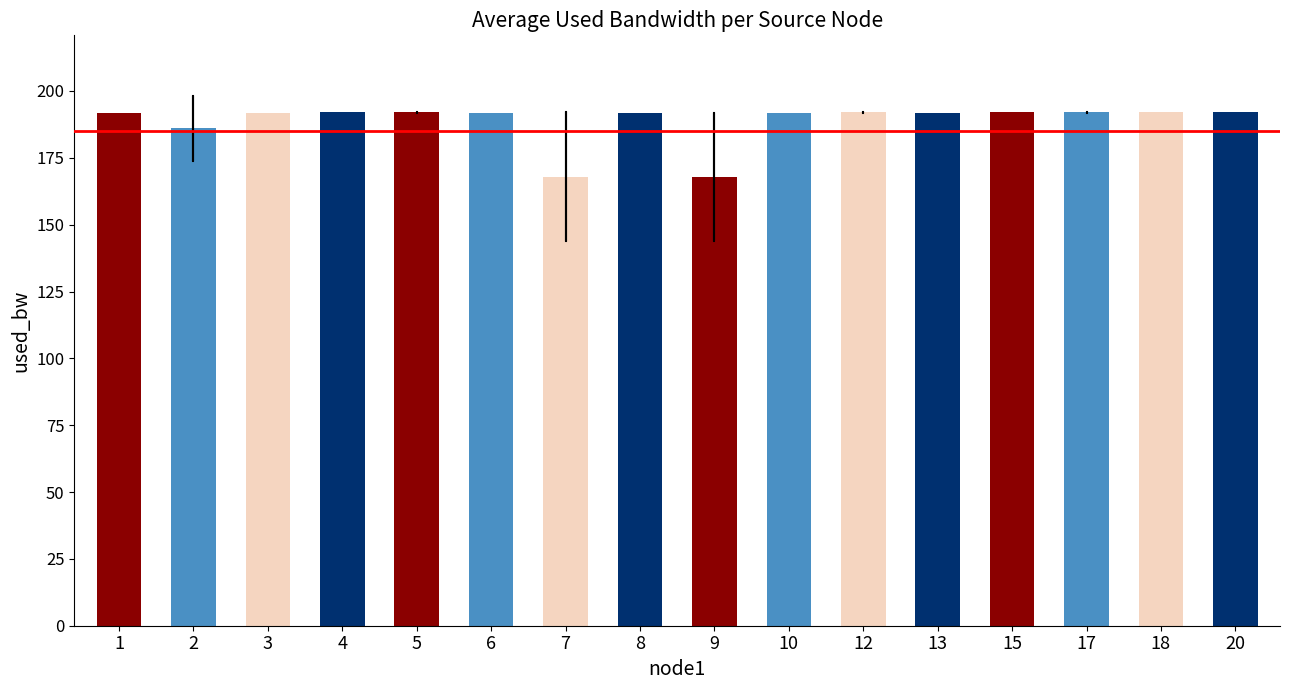

At which category does the chart reach its peak across all series?

18